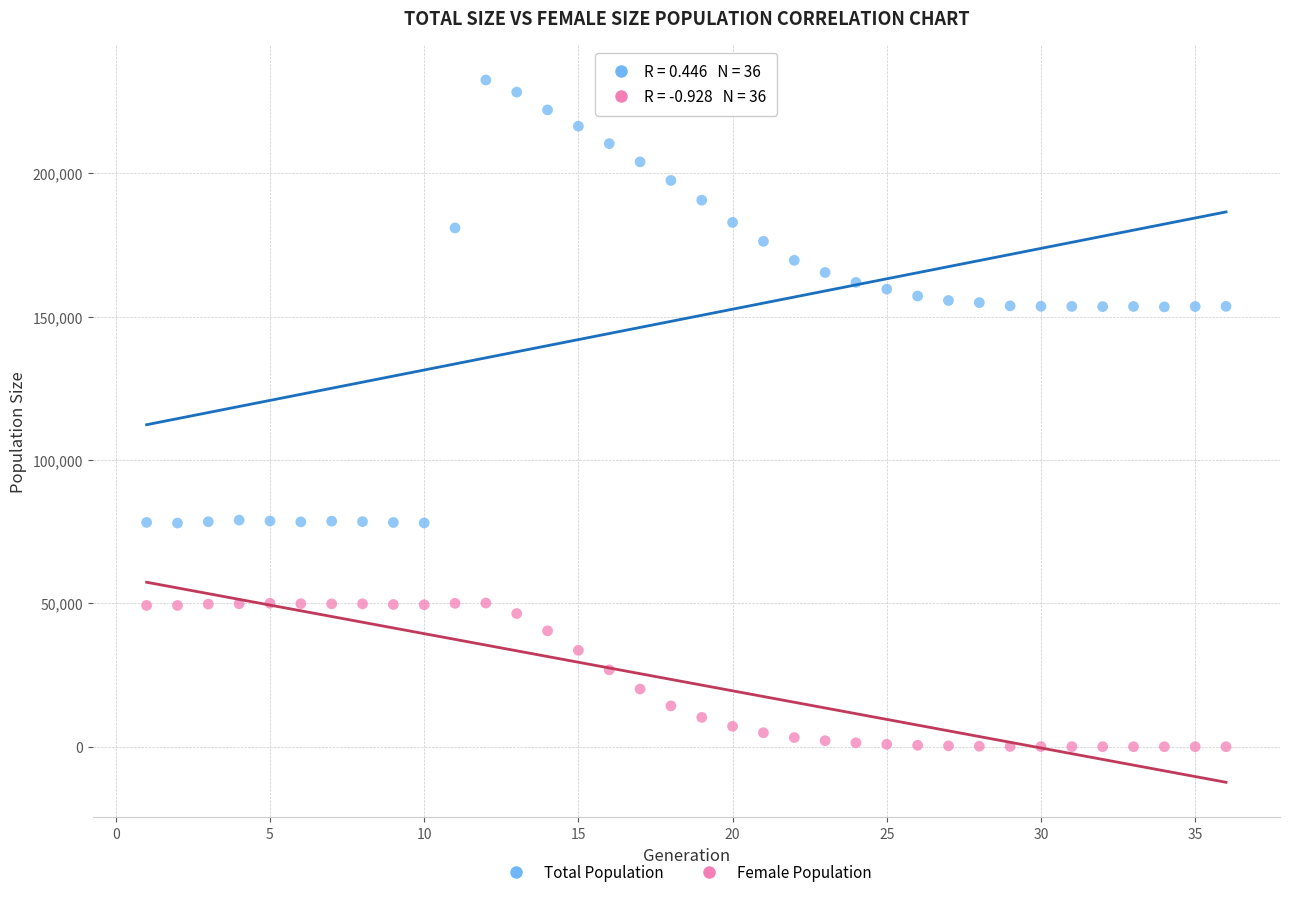

Across all data points, what is the range of Y values (max minus min)?

232469